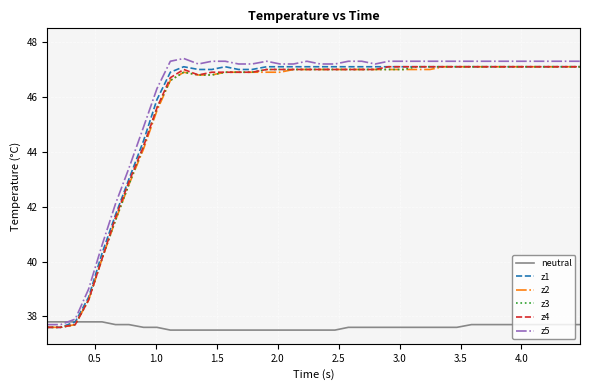

What is the minimum value for z5?

37.7